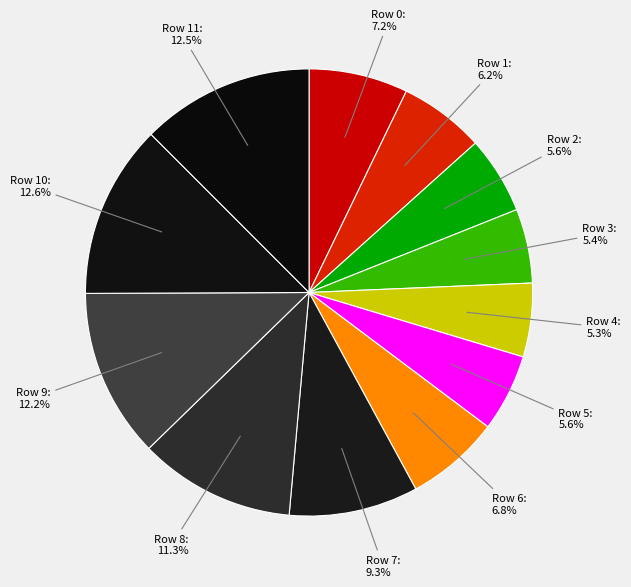

What is the ratio of the value at Row 4 to the value at Row 10?

0.4